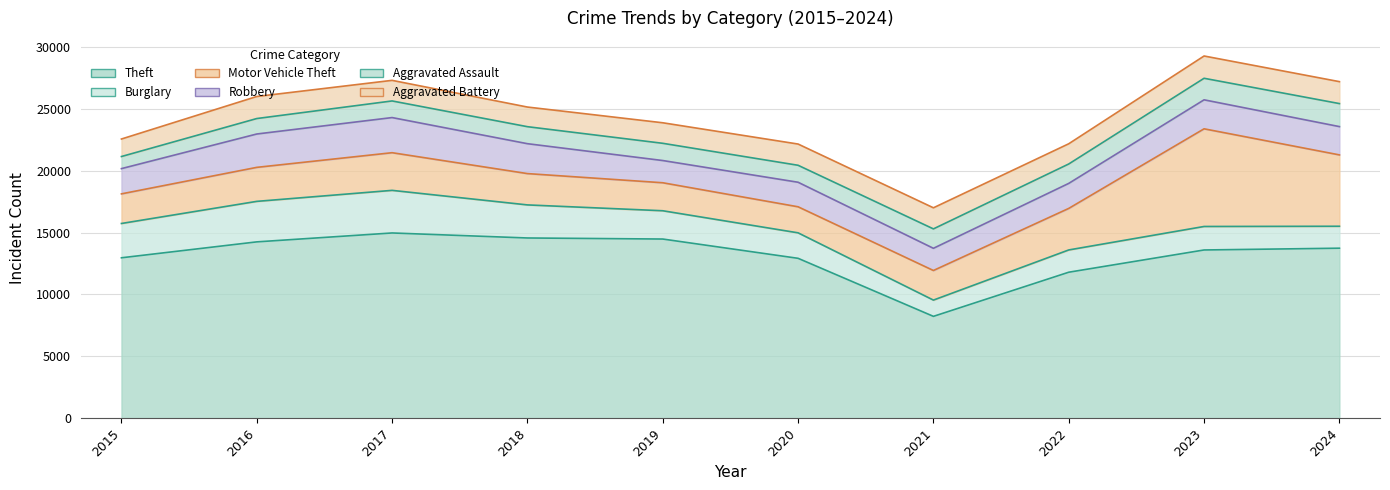

Which series has the largest total across all categories?

Theft